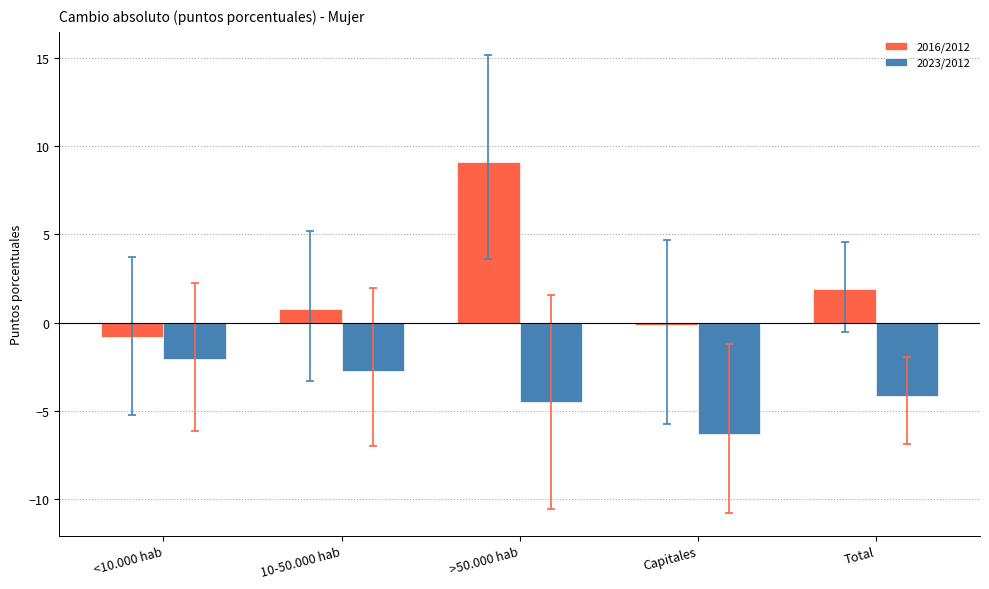

Where does the 2016/2012 series first go above 0?

10-50.000 hab